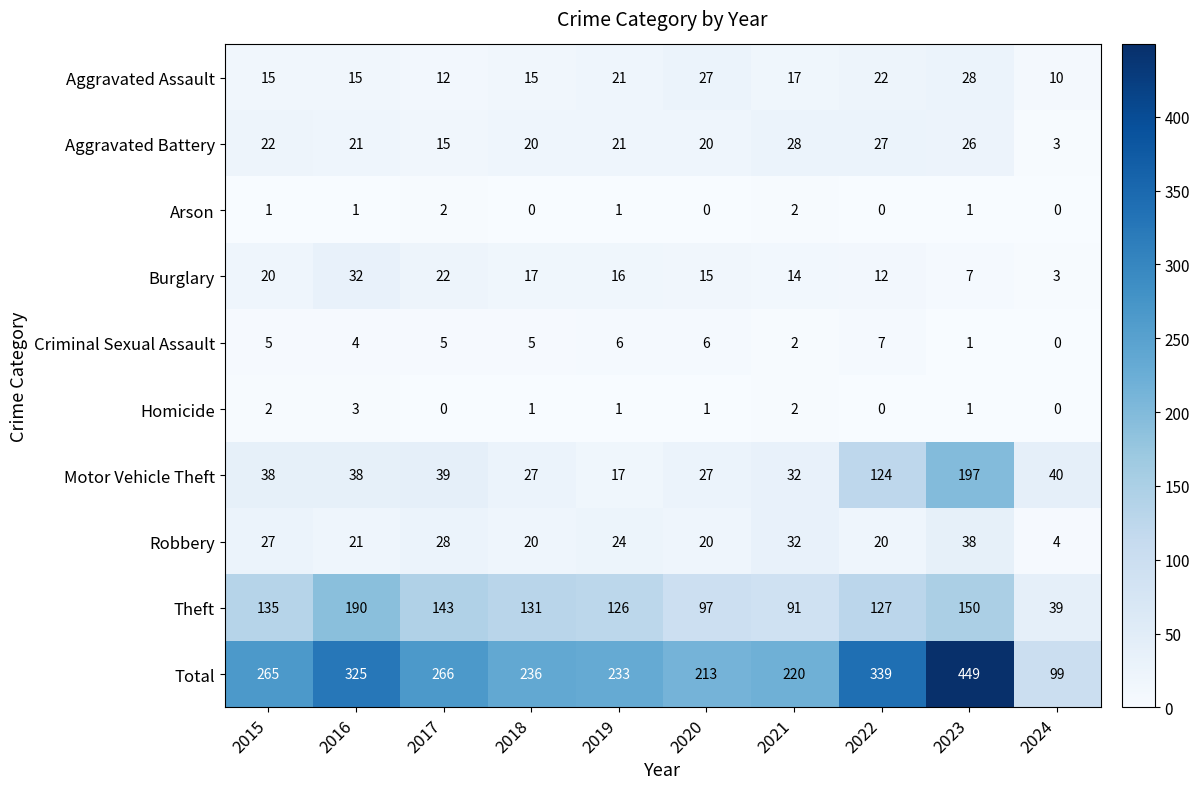

Which series changed the most between 2016 and 2020?

Total